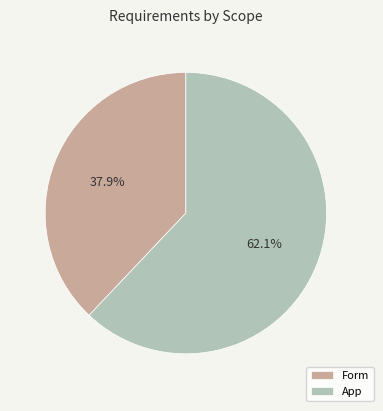

Between App and Form, which is larger?

App